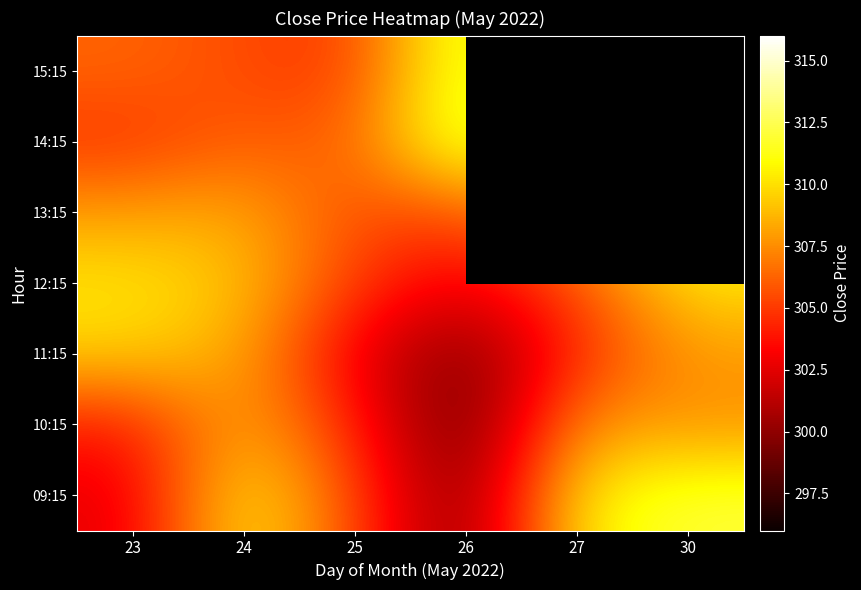

How many distinct data groups are displayed?

7